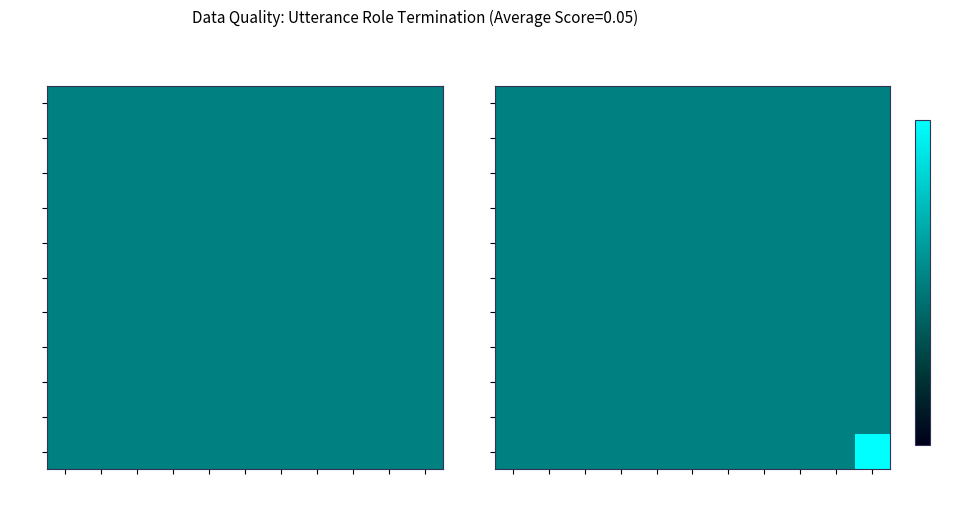

At utt_2, list the series in order from smallest to largest.

utt_2, utt_4, utt_6, utt_8, utt_10, utt_12, utt_14, utt_16, utt_18, utt_20, utt_22